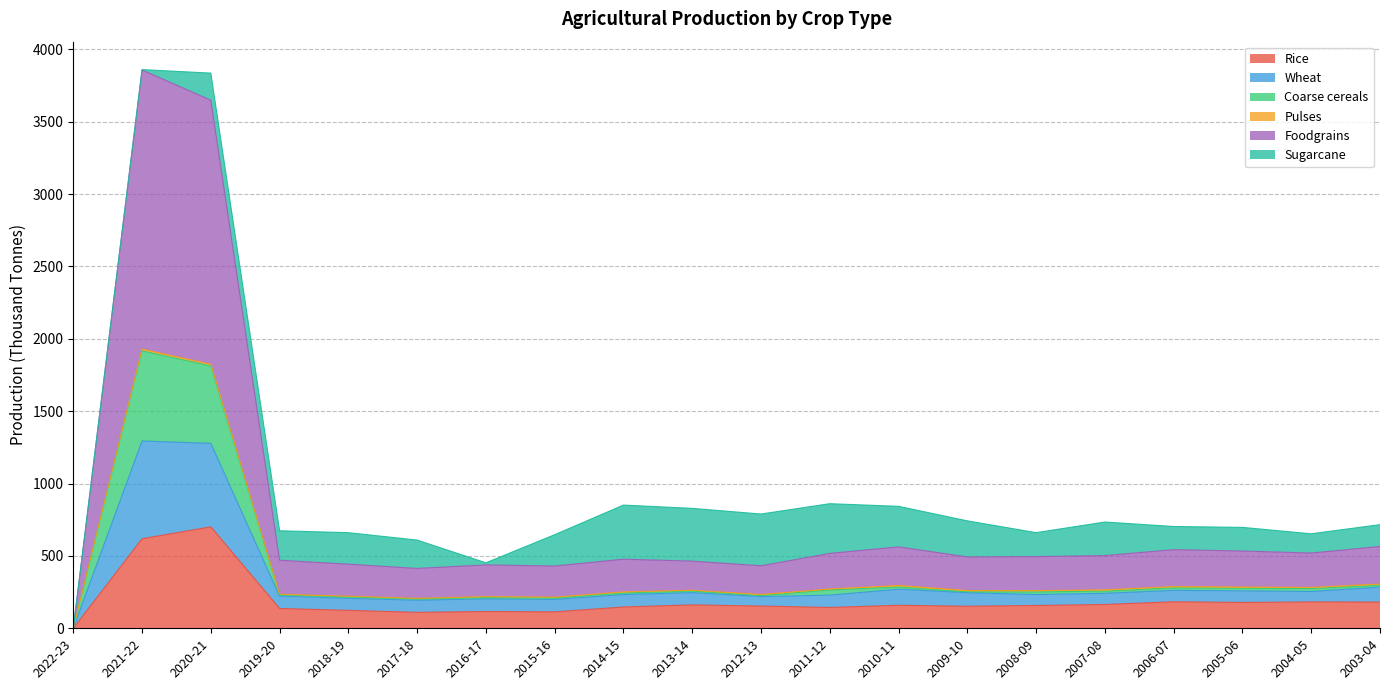

At which category is the sum across all series the highest?

2021-22